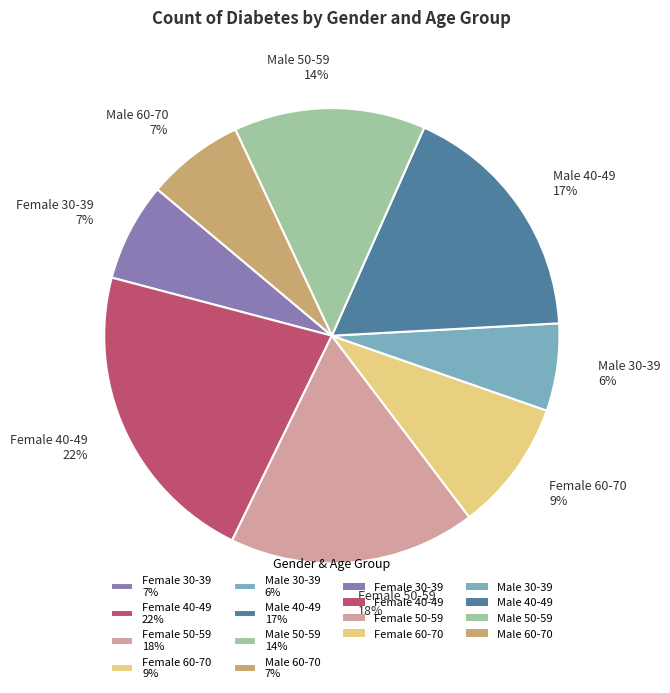

To the nearest percent, what is the average slice percentage?

12%